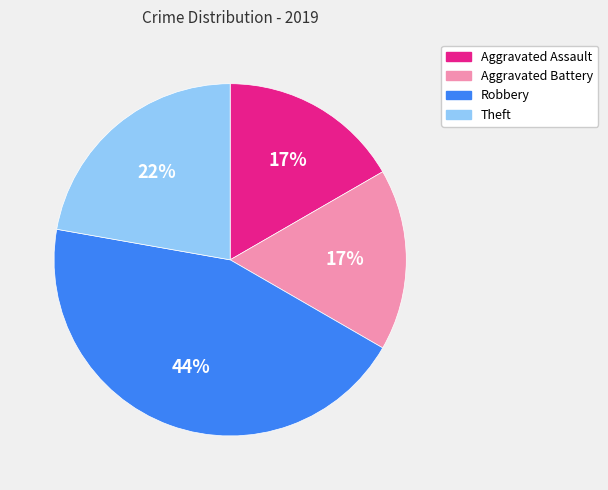

The Aggravated Assault slice represents 17% of the pie. True or false?

True